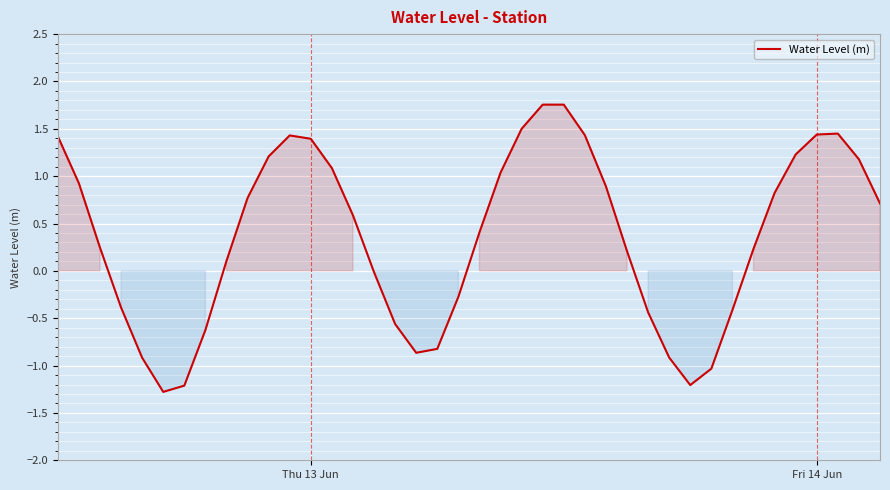

What is the smallest value displayed?

-1.3